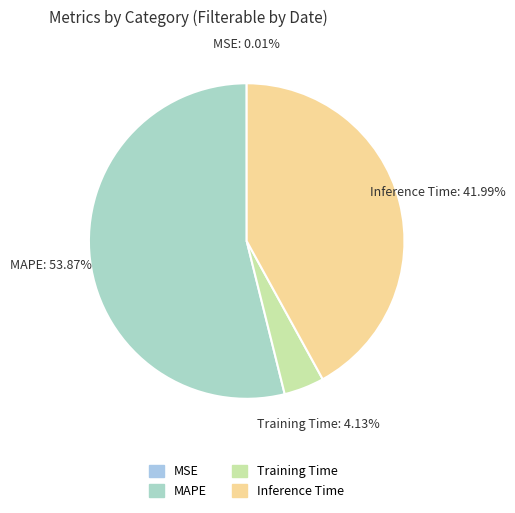

The Inference Time slice represents 42% of the pie. True or false?

True